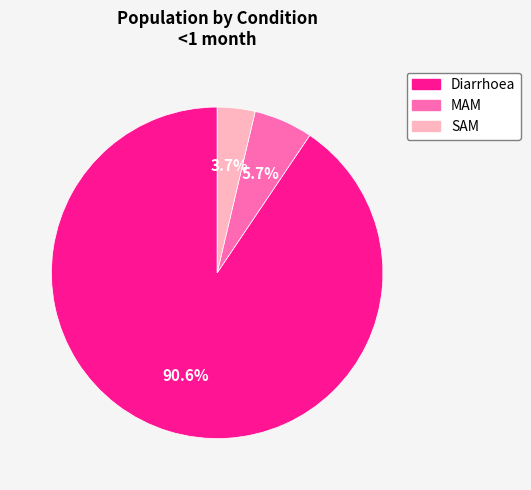

Is there any slice that represents more than half of the pie?

Yes